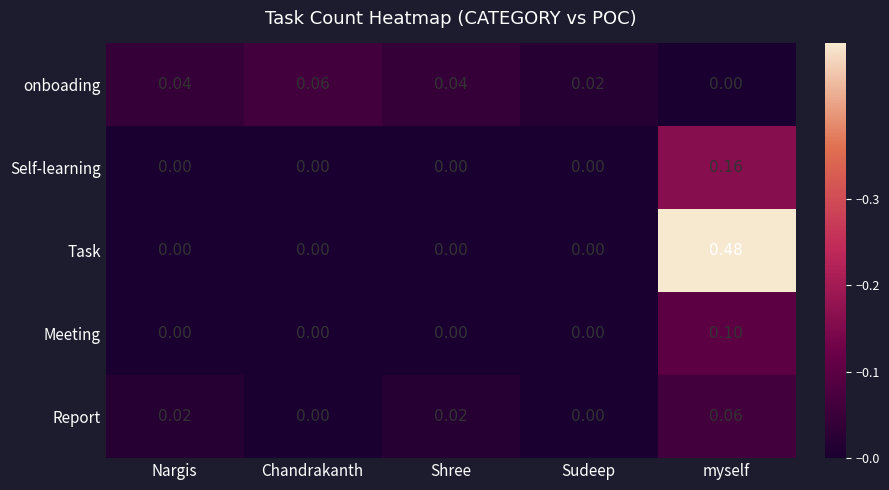

At myself, list the series in order from largest to smallest.

Task, Self-learning, Meeting, Report, onboading